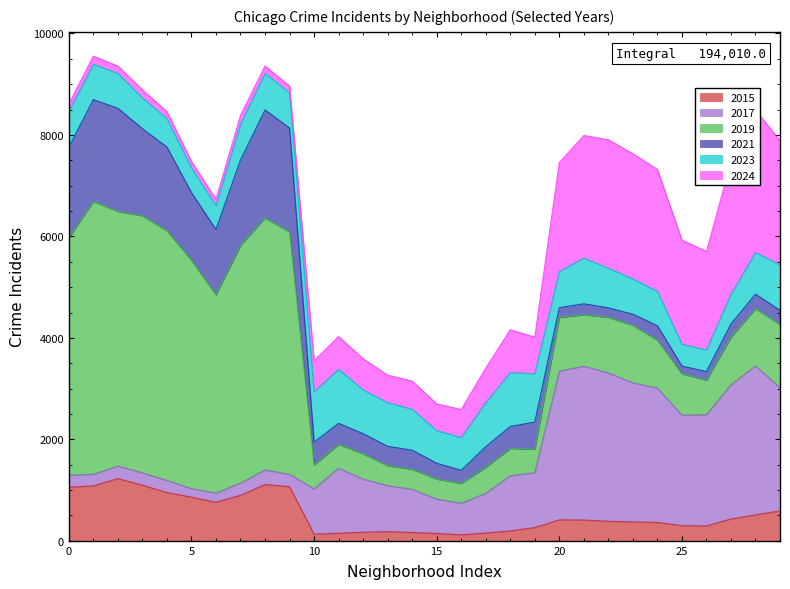

The 2021 series shows 258 at 27. True or false?

True